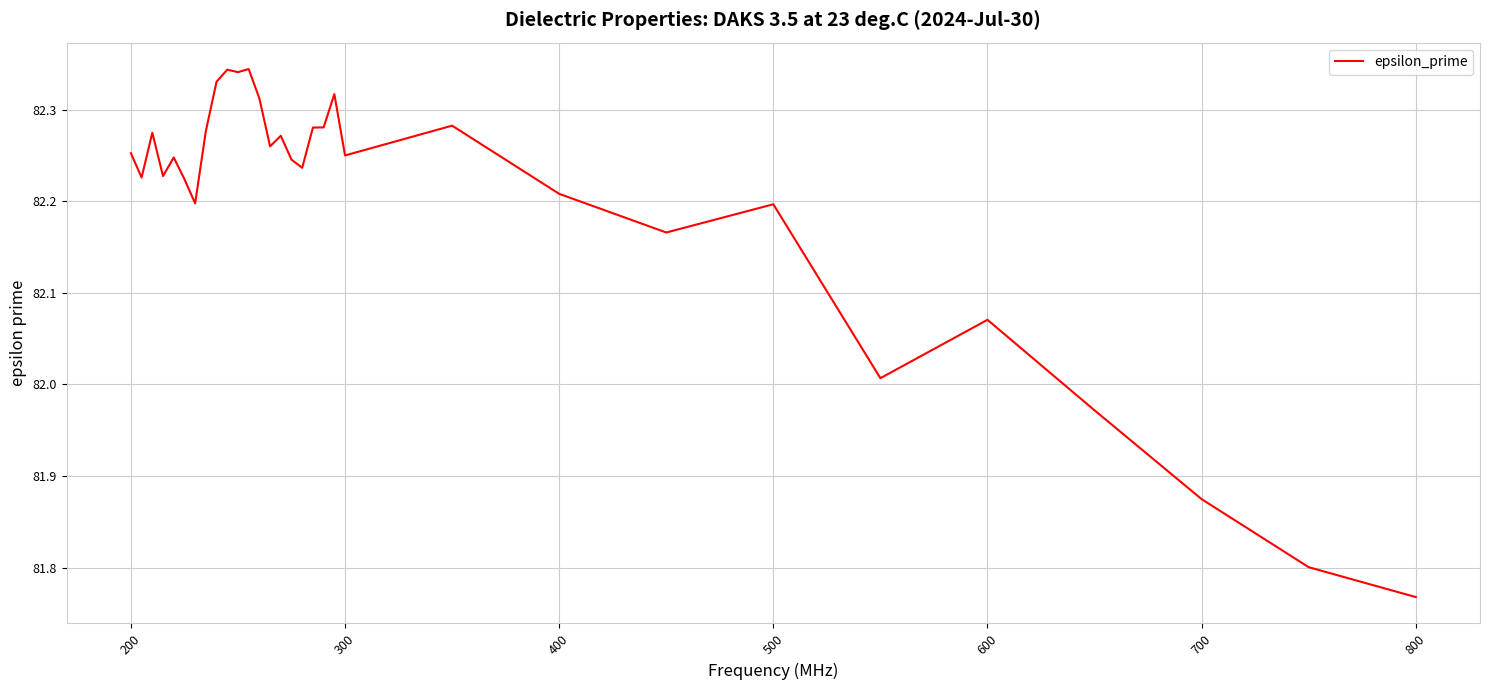

What is the difference between the maximum and minimum values?

0.6